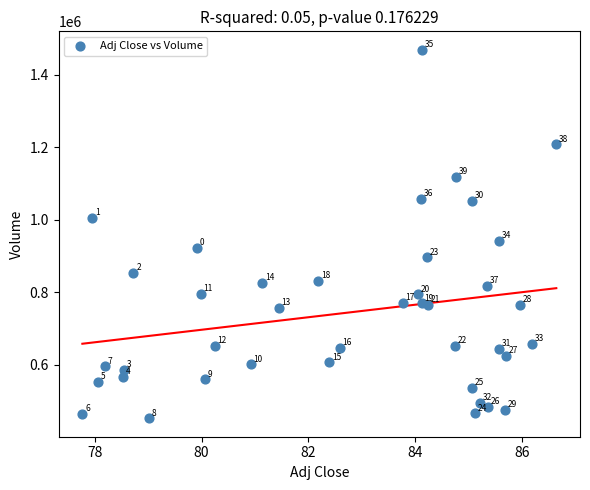

What is the range of Y values (max minus min)?

1015300